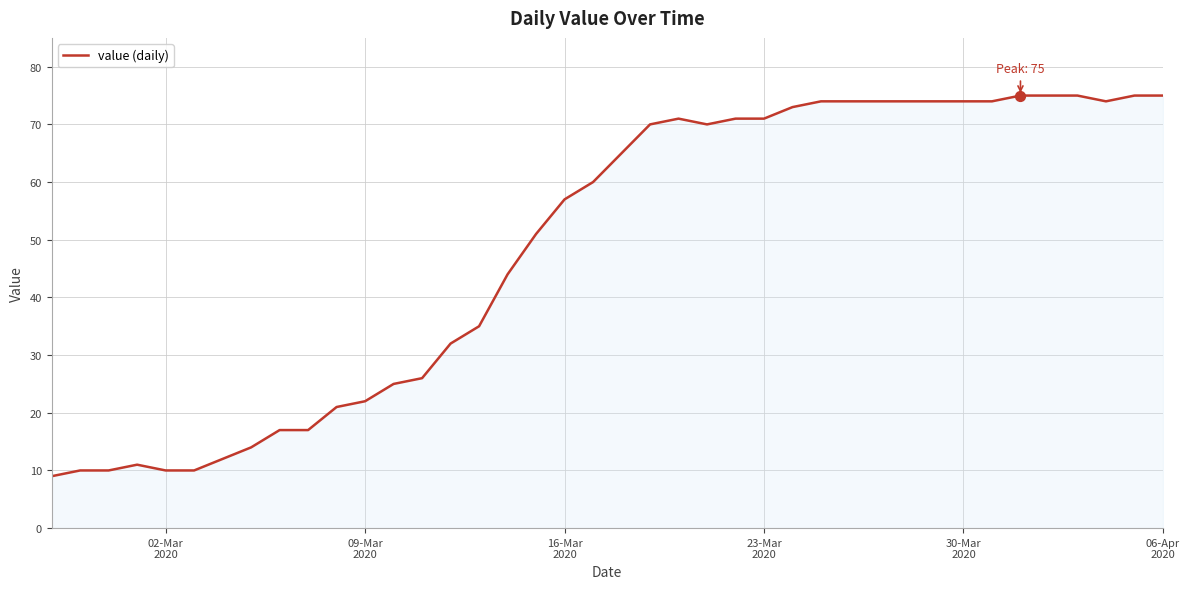

What is the maximum value shown in the chart?

75